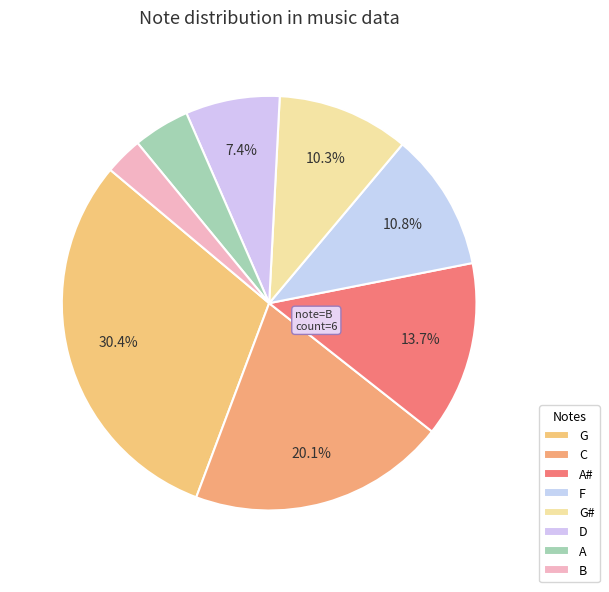

How many segments does this pie chart have?

8